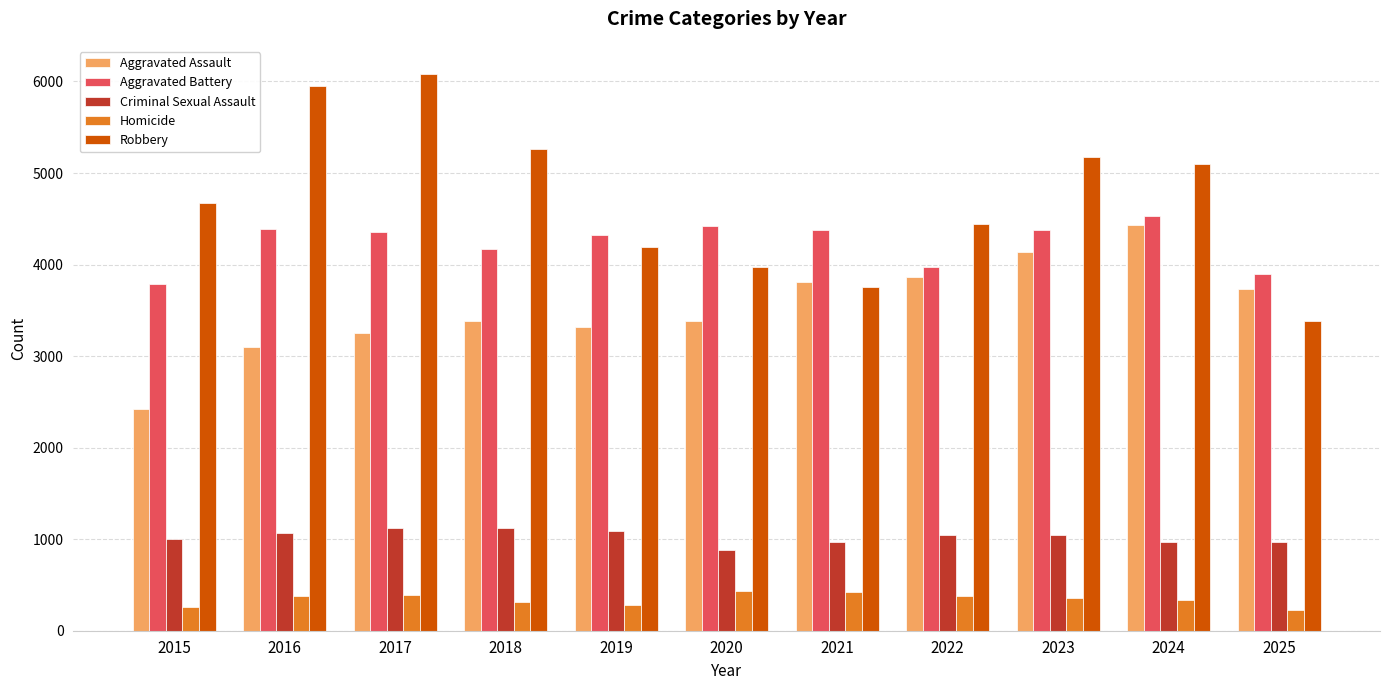

Which series changed the most between 2016 and 2023?

Aggravated Assault